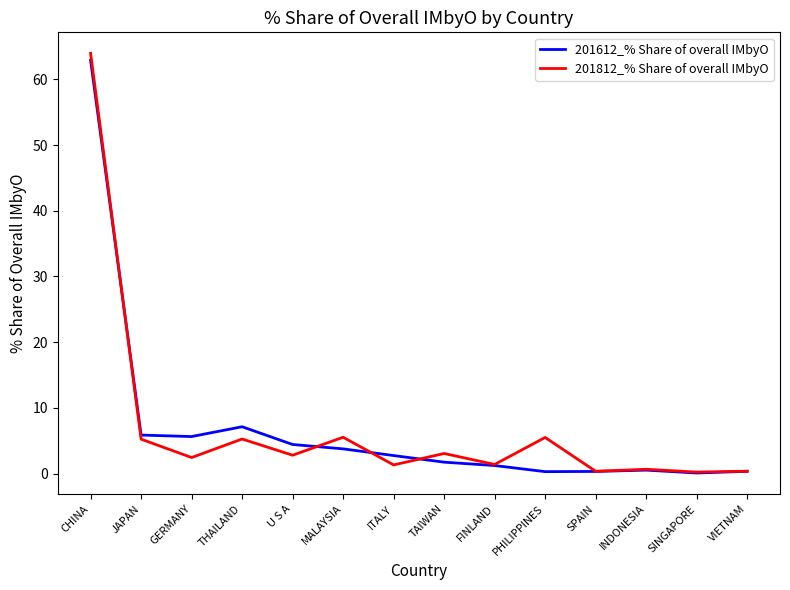

Which series has the largest range (max minus min)?

201812_% Share of overall IMbyO